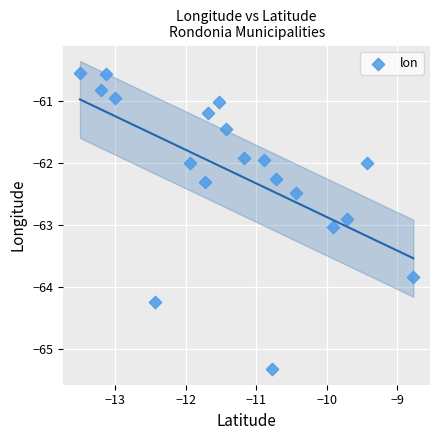

What is the range of X values (max minus min)?

4.7